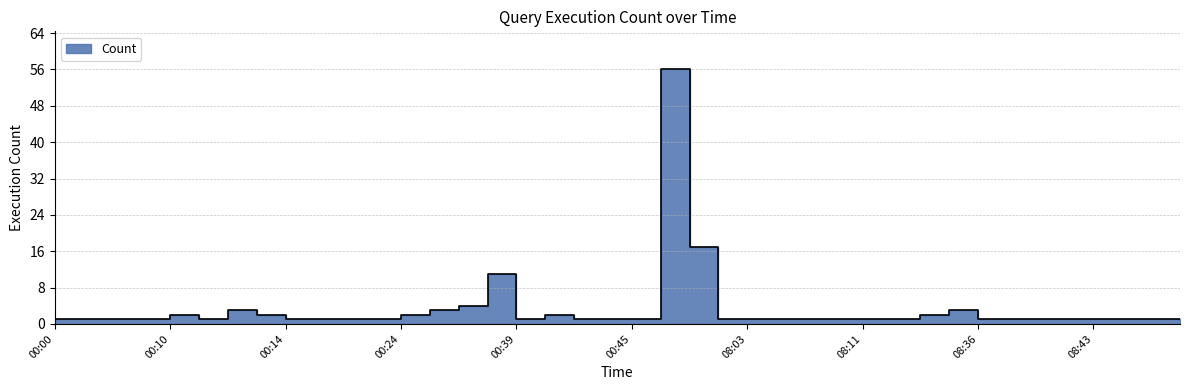

At which label is the value closest to 28?

07:59